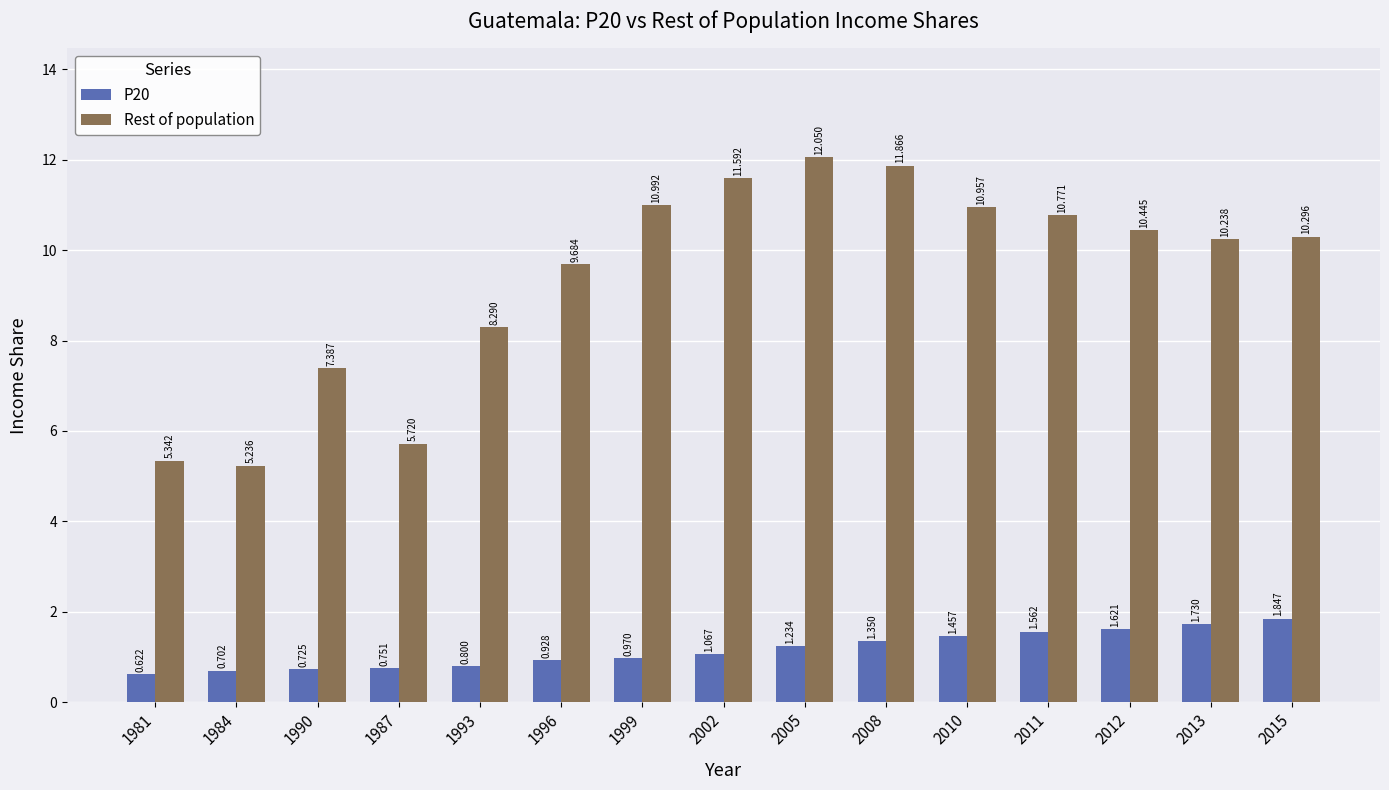

Which series has the largest total across all categories?

Rest of population